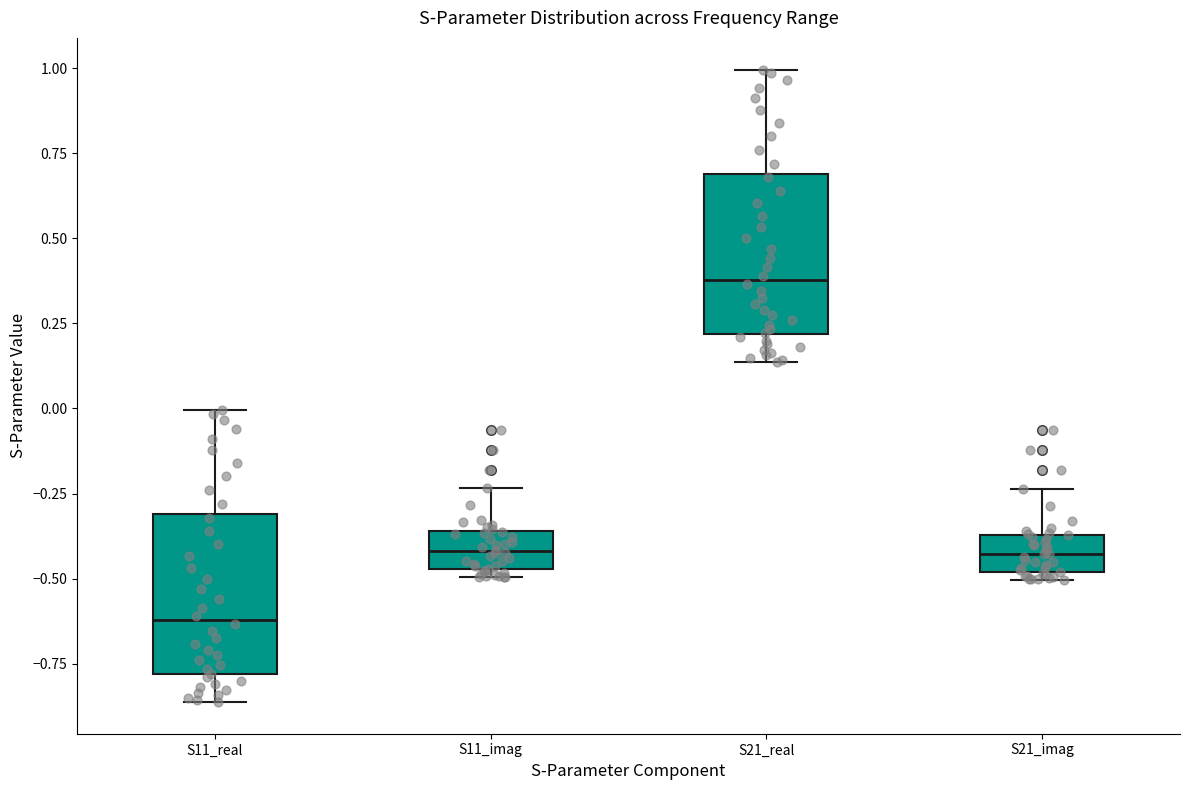

Which box has the lowest median line?

S11_real